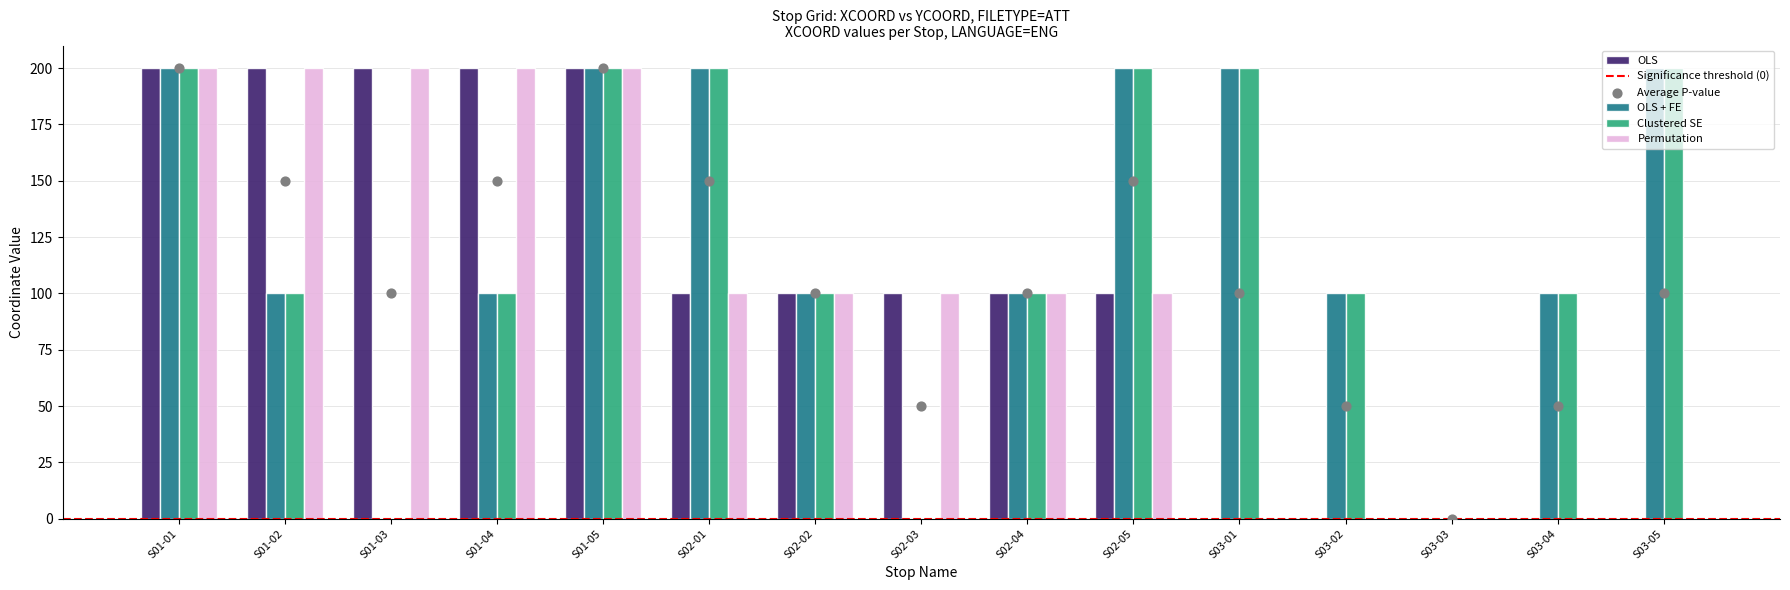

Which series reaches the minimum Y coordinate?

OLS